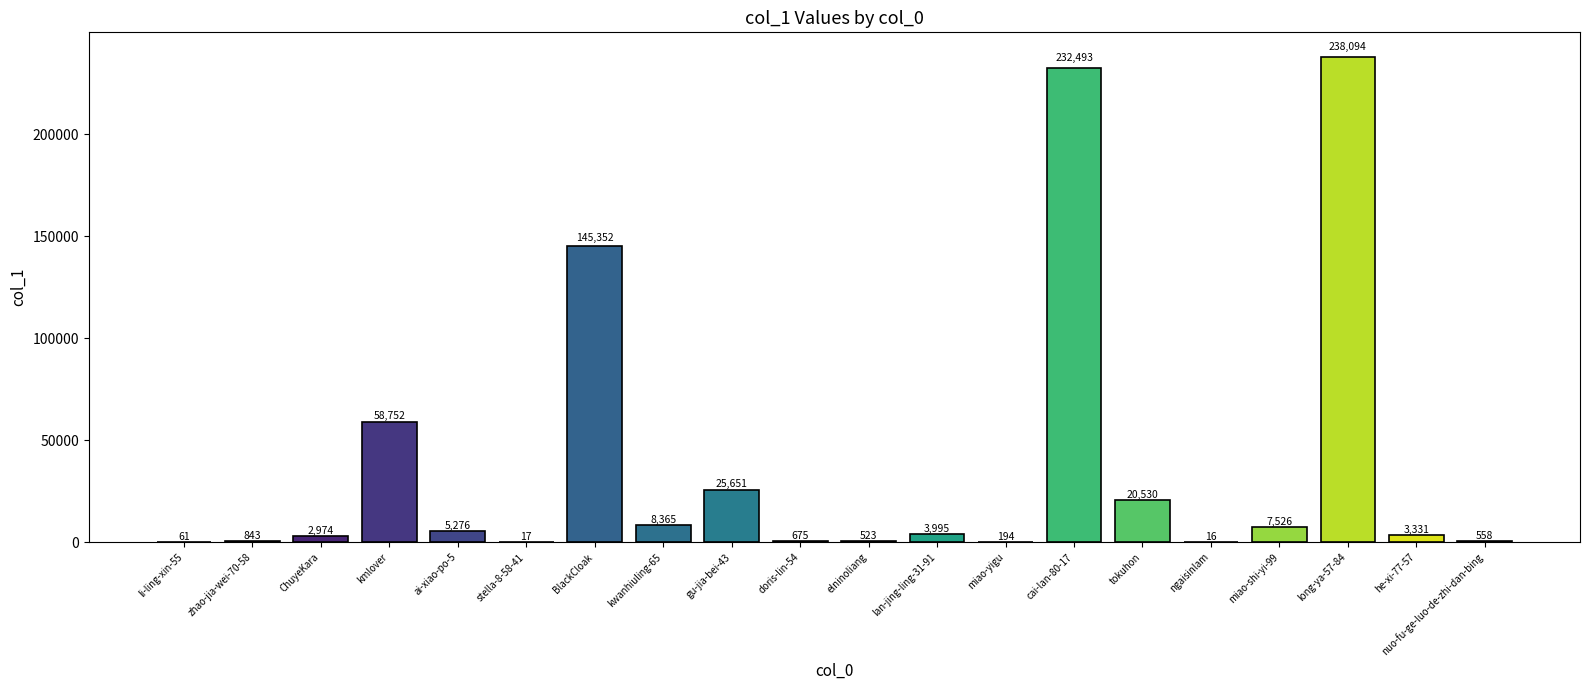

The chart shows a value of 238094 at long-ya-57-84. True or false?

True